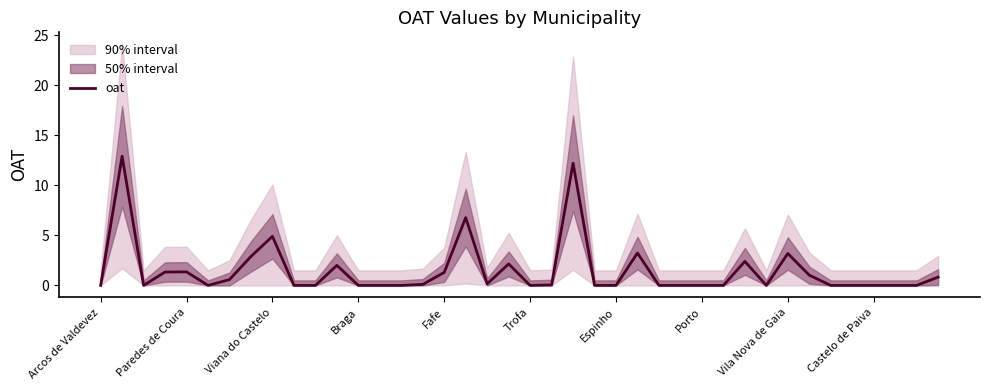

What is the difference between the second highest and second lowest values?

12.2